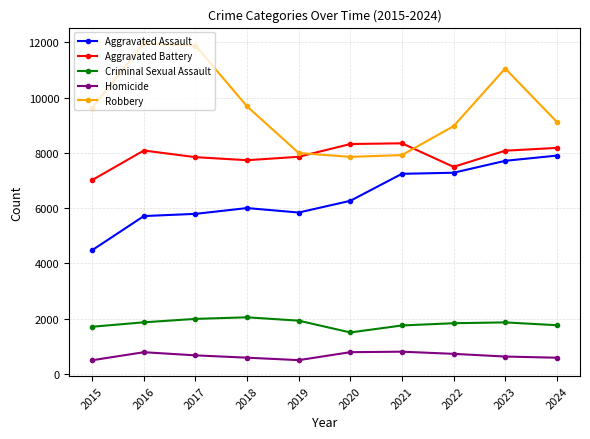

At which category is the sum across all series the highest?

2023